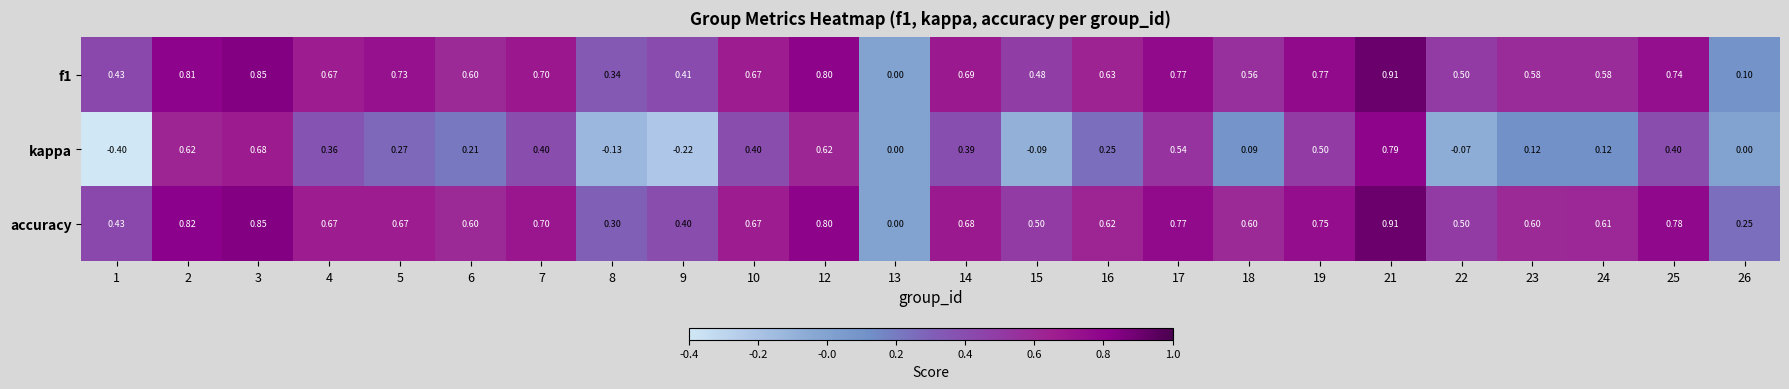

Is the value of kappa at 21 greater than the value of f1 at 19?

Yes